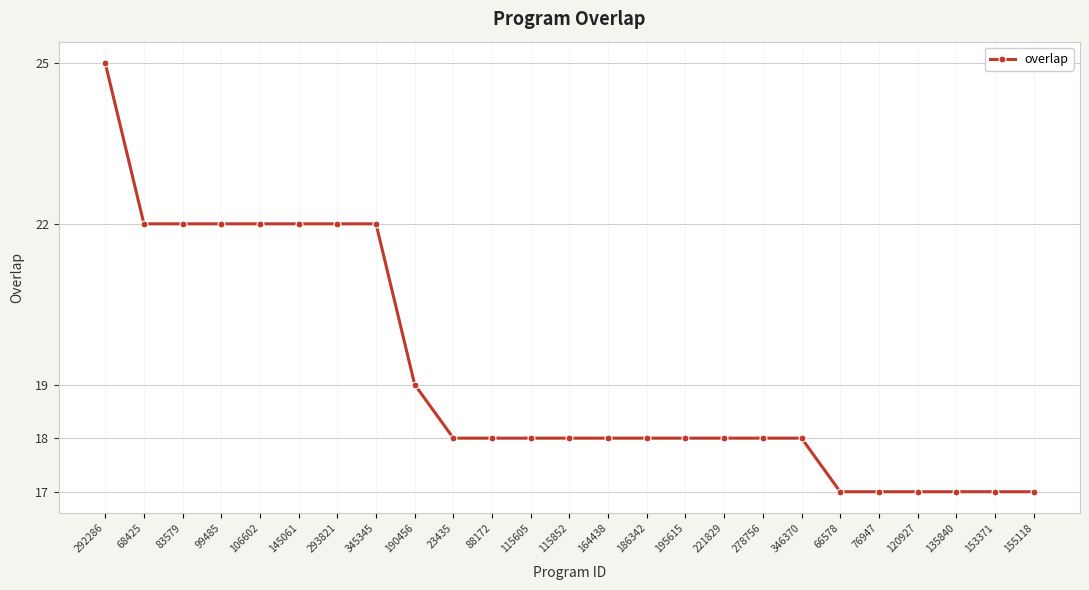

What is the smallest value displayed?

17